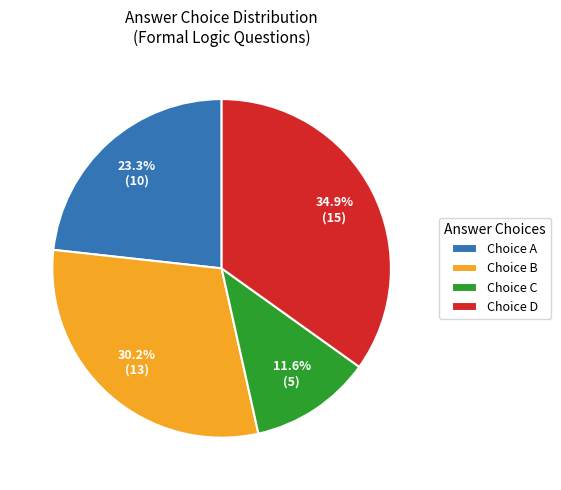

Combined, what portion of the pie is Choice D and Choice B?

65.1%